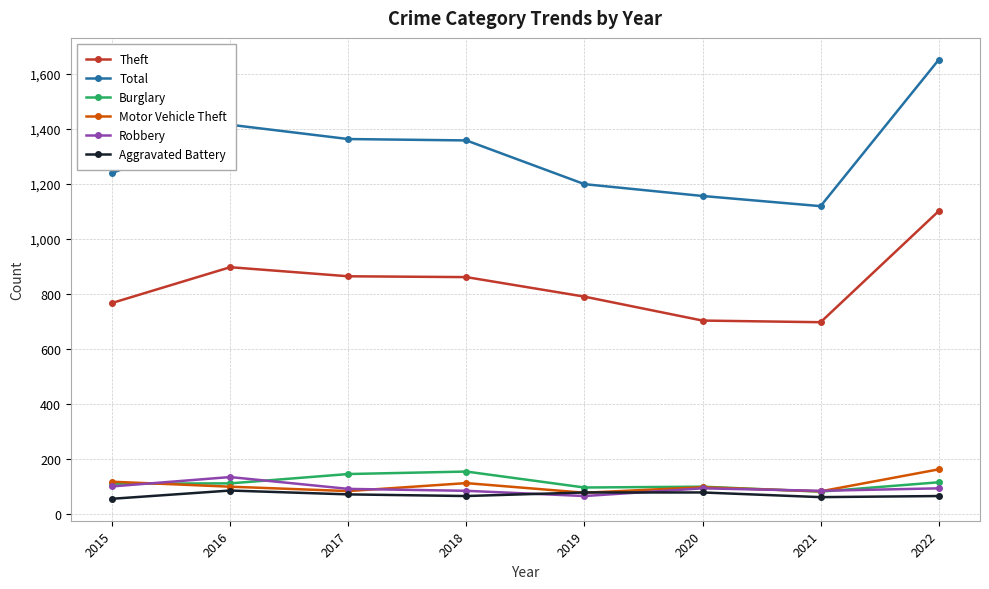

What is the spread (max minus min) of values at 2018?

1293